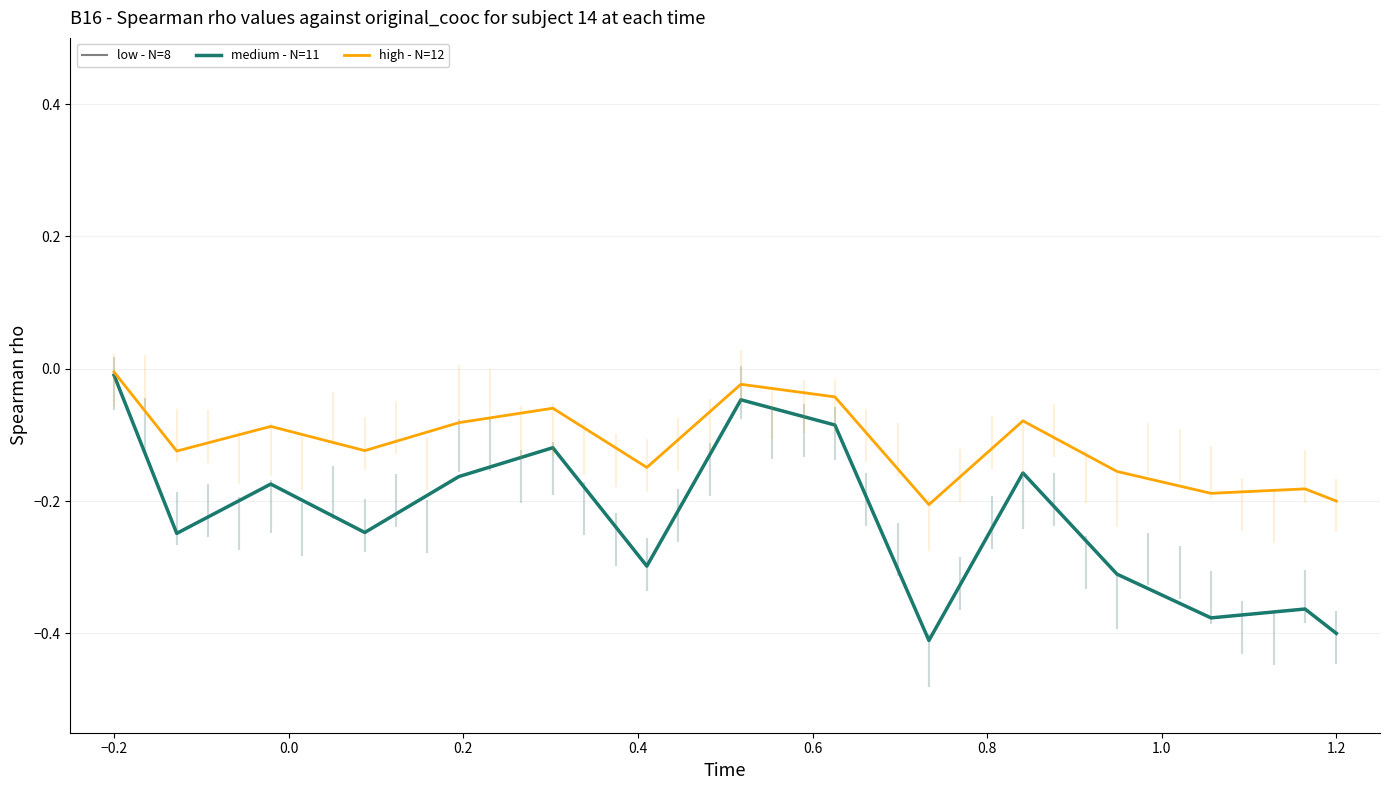

What is the total value across all series at 0.4?

-0.5